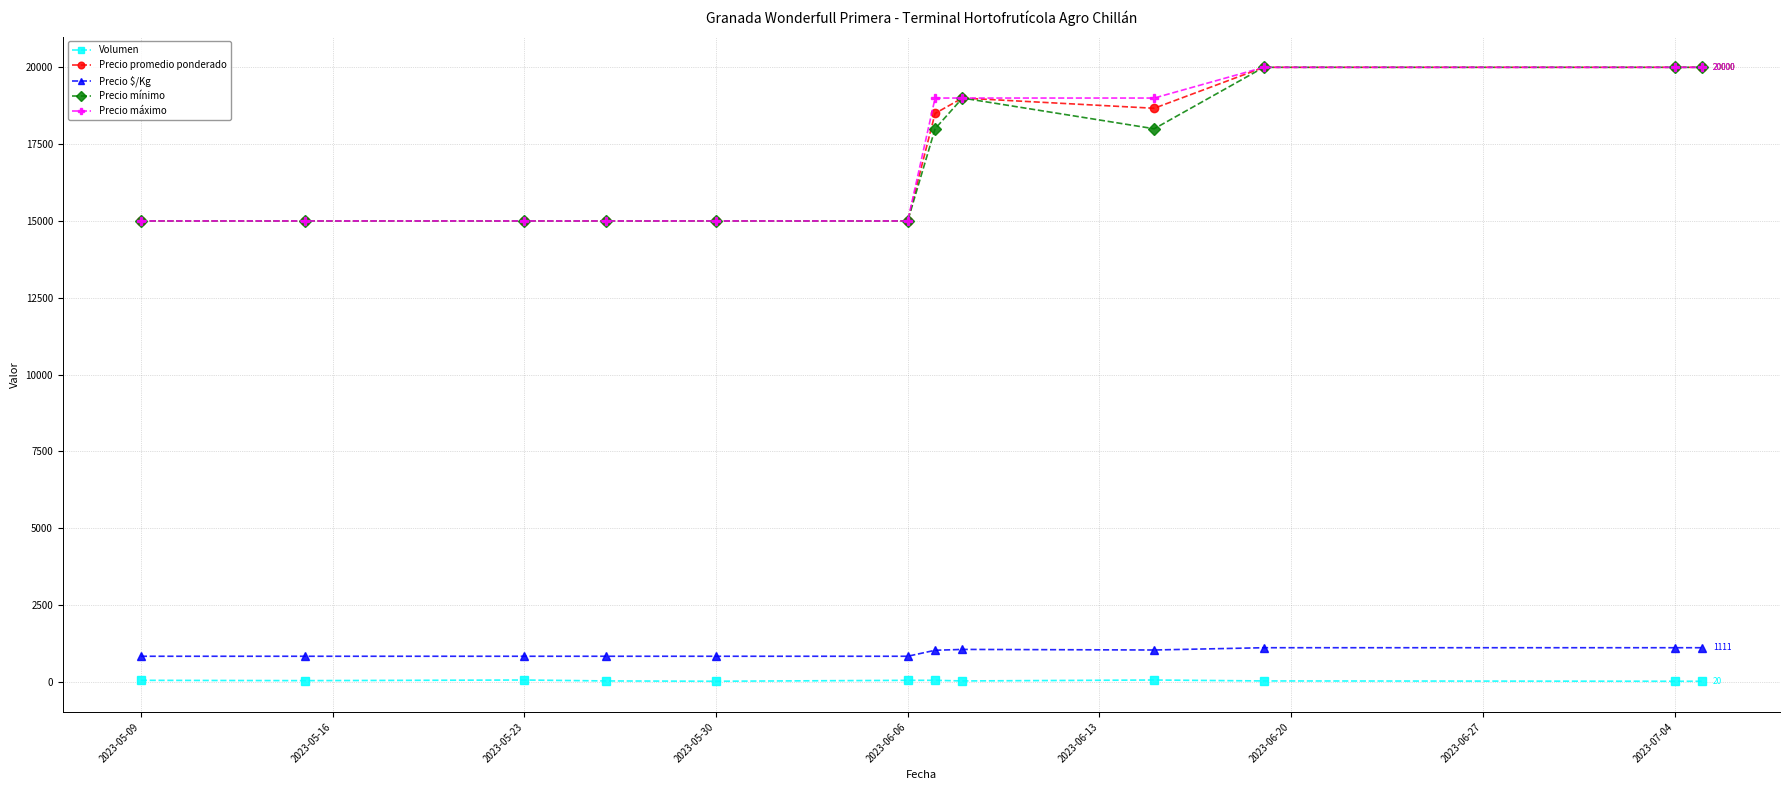

What is the maximum value for Precio mínimo?

20000